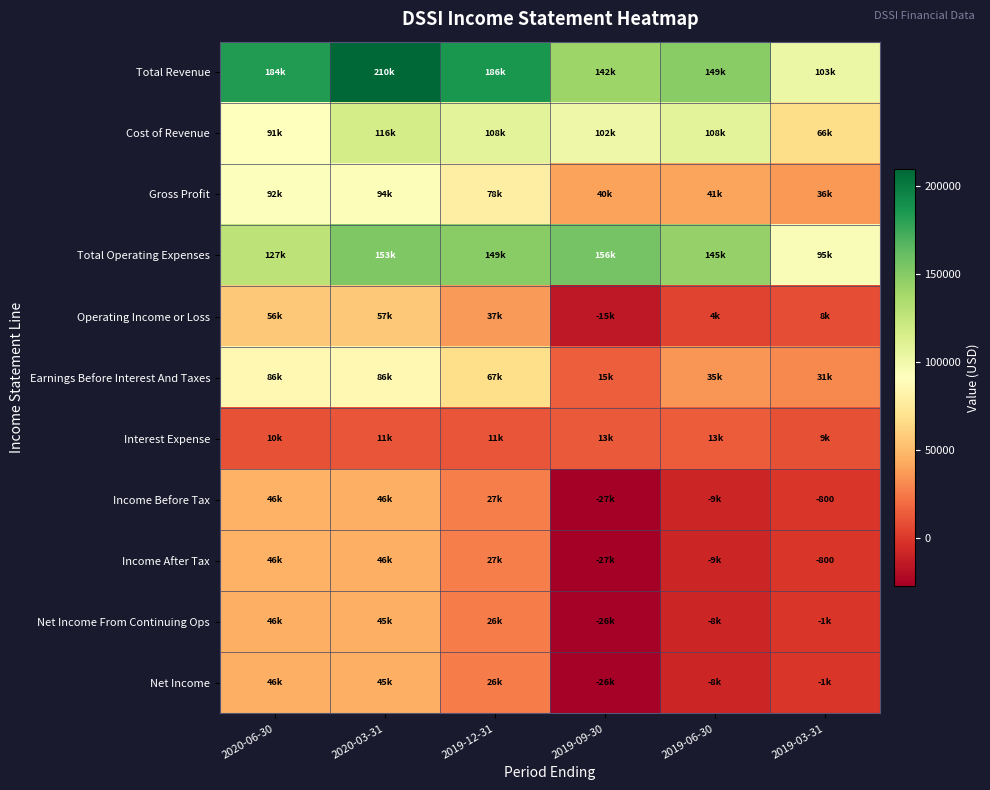

What is the average value of the Operating Income or Loss series?

24667